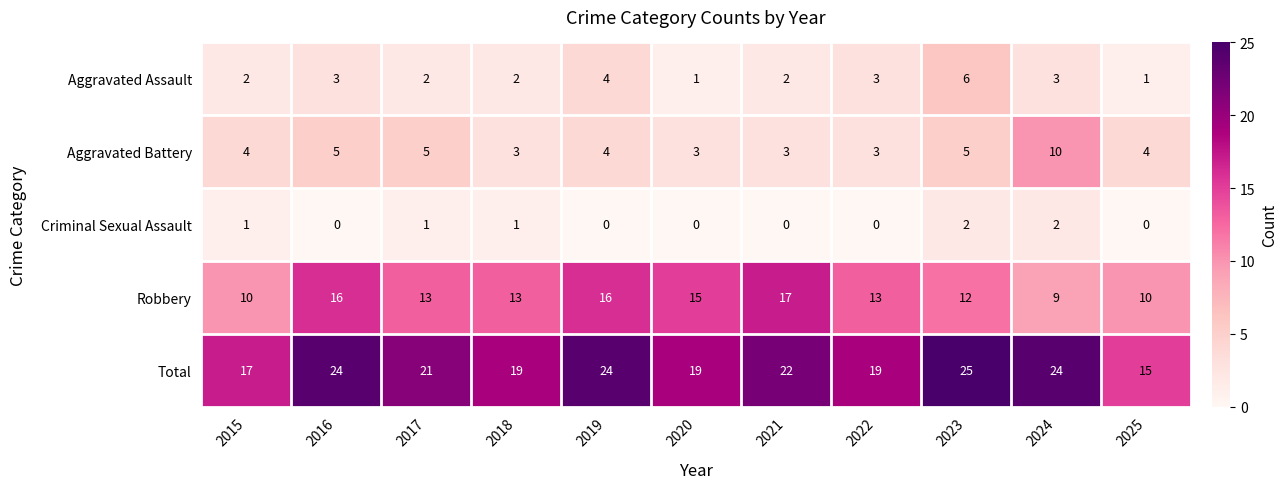

Rank the series at 2025 from highest to lowest value.

Total, Robbery, Aggravated Battery, Aggravated Assault, Criminal Sexual Assault